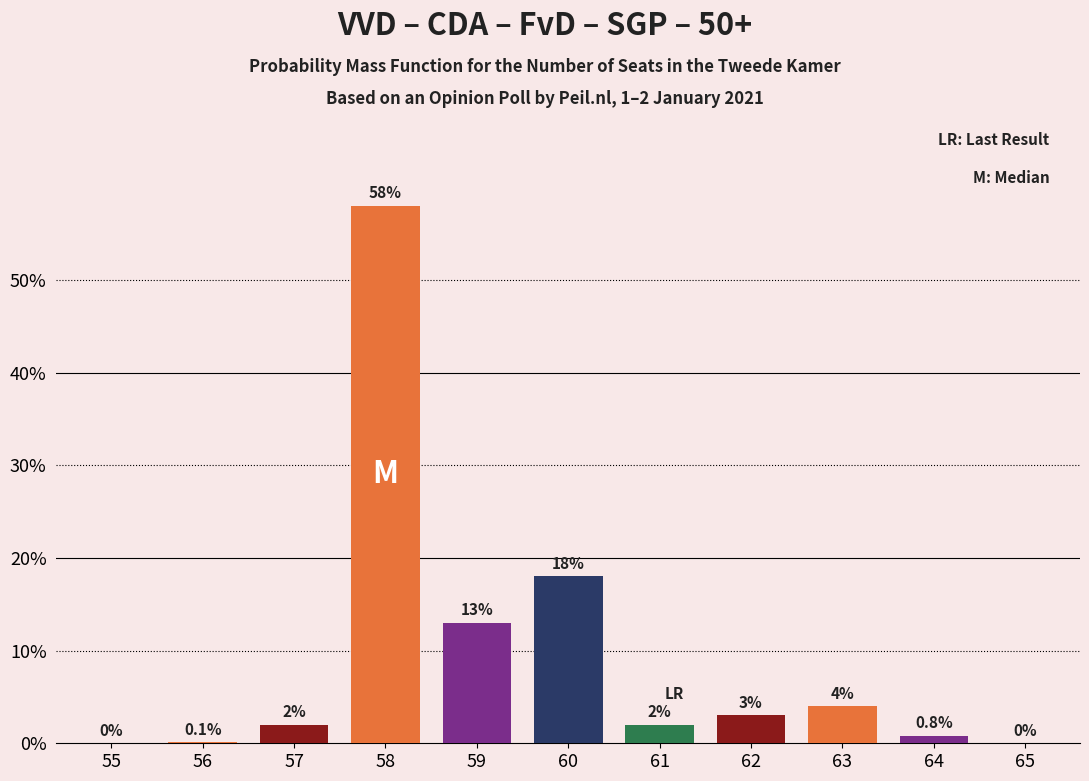

Reading left to right, transcribe all the data shown in this chart.

55=0.0	56=0.1	57=2.0	58=58.0	59=13.0	60=18.0	61=2.0	62=3.0	63=4.0	64=0.8	65=0.0